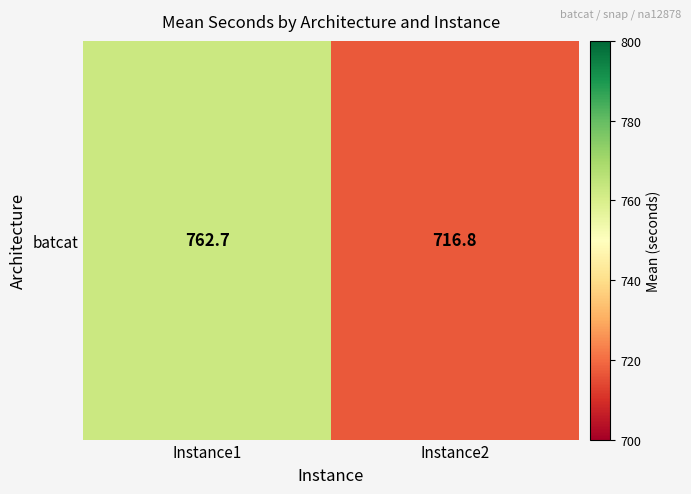

Rank the categories by value from lowest to highest.

Instance2, Instance1